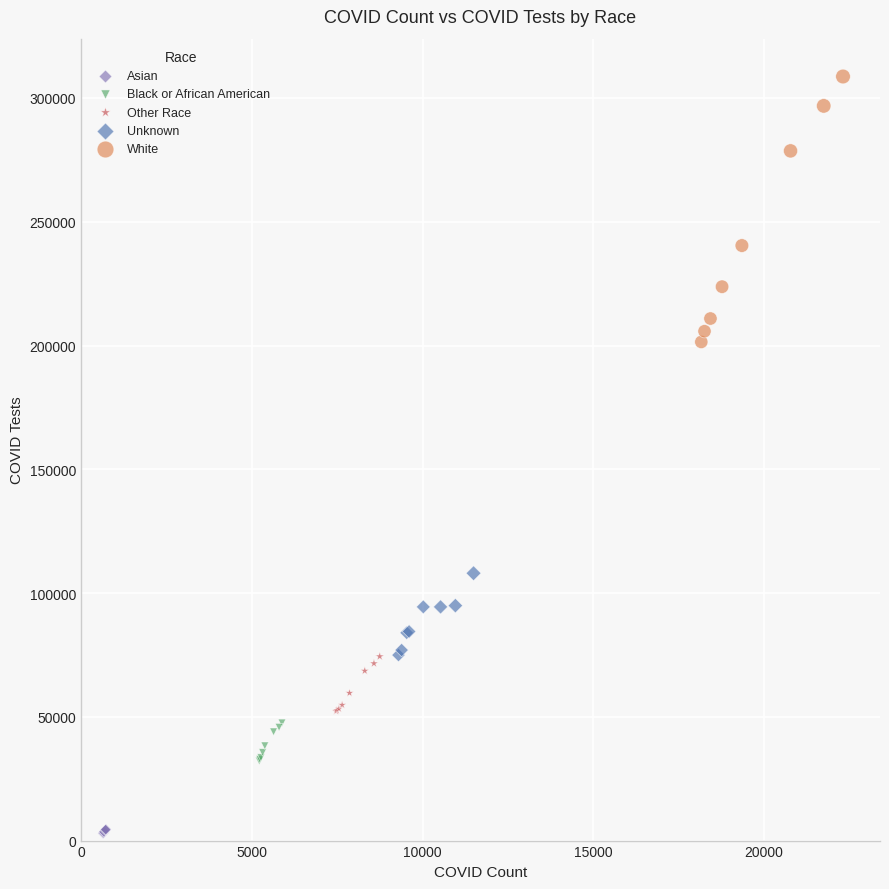

Which series has the largest Y range (max minus min)?

White